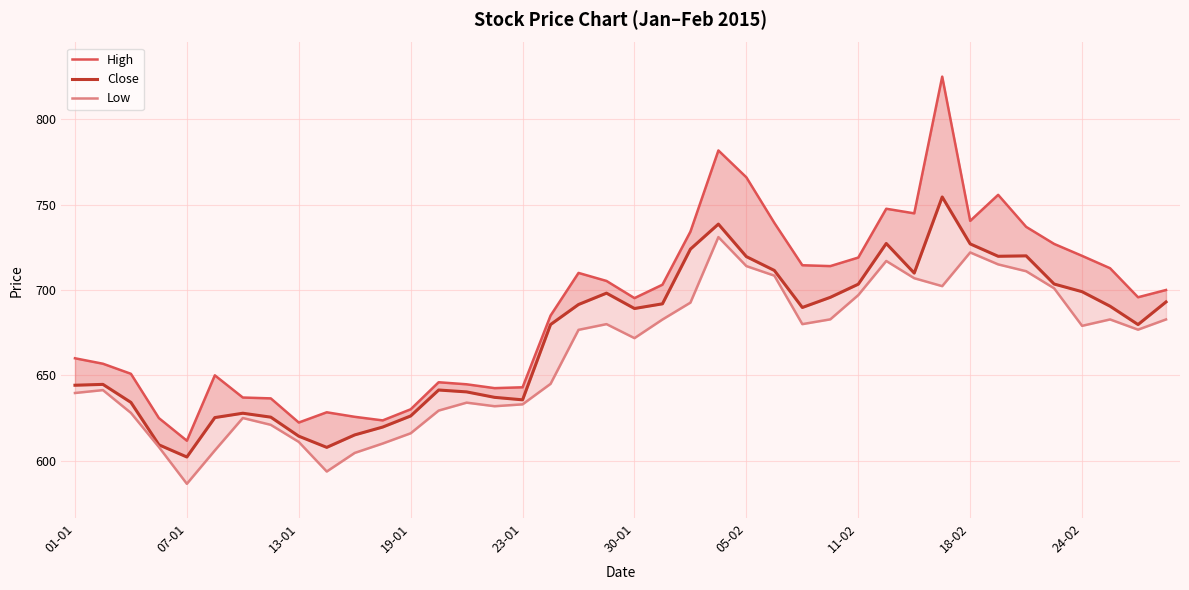

Reading left to right, transcribe all the data shown in this chart.

High: 660.0	656.8	650.9	625.0	611.7	650.0	637.0	636.5	622.4	628.4	625.7	623.6	630.1	646.0	644.8	642.5	643.0	685.0	710.0	705.3	695.2	703.1	734.2	781.8	766.0	739.3	714.5	714.0	719.0	747.6	744.9	825.0	740.5	755.8	737.0	727.0	720.0	712.8	695.8	700.0
Close: 644.2	644.7	634.1	609.3	602.1	625.2	627.8	625.5	614.4	607.8	615.1	619.7	626.2	641.4	640.3	637.1	635.6	679.8	691.5	698.1	689.1	691.9	724.0	738.6	719.5	711.5	689.8	695.7	703.4	727.2	709.9	754.5	727.0	719.8	720.0	703.5	699.0	690.5	679.8	693.0
Low: 639.6	641.4	628.0	608.0	586.5	606.0	625.0	621.0	611.0	593.6	604.5	610.0	616.0	629.4	634.0	631.9	633.0	645.0	676.6	680.0	671.8	682.7	692.6	731.0	714.0	708.4	680.0	682.8	697.0	717.0	706.9	702.2	722.0	715.0	711.0	701.0	679.0	682.8	676.8	682.8